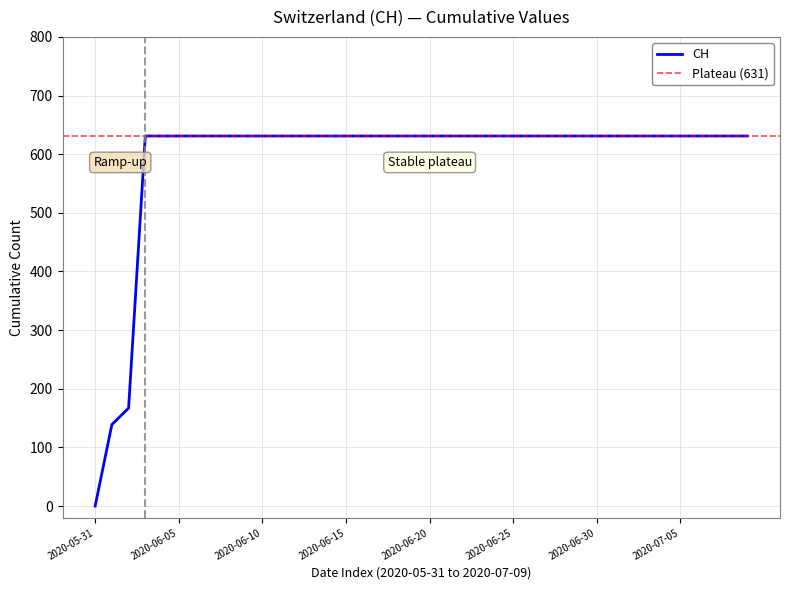

Reading right to left, what are all the values shown in this chart?

631	631	631	631	631	631	631	631	631	631	631	631	631	631	631	631	631	631	631	631	631	631	631	631	631	631	631	631	631	631	631	631	631	631	631	631	631	167	139	0